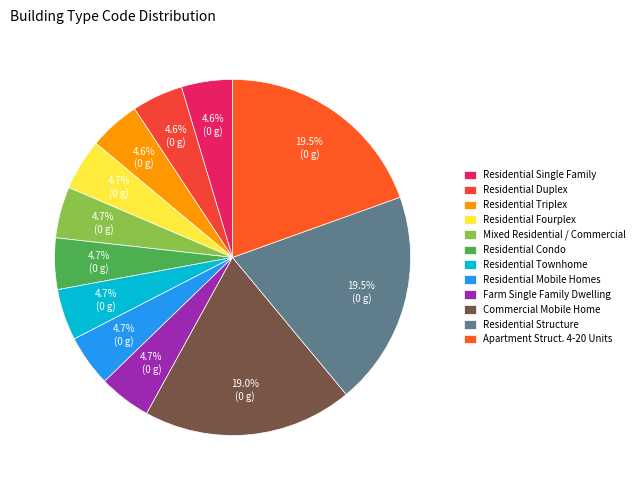

True or false: Mixed Residential / Commercial accounts for 5% of the total.

True